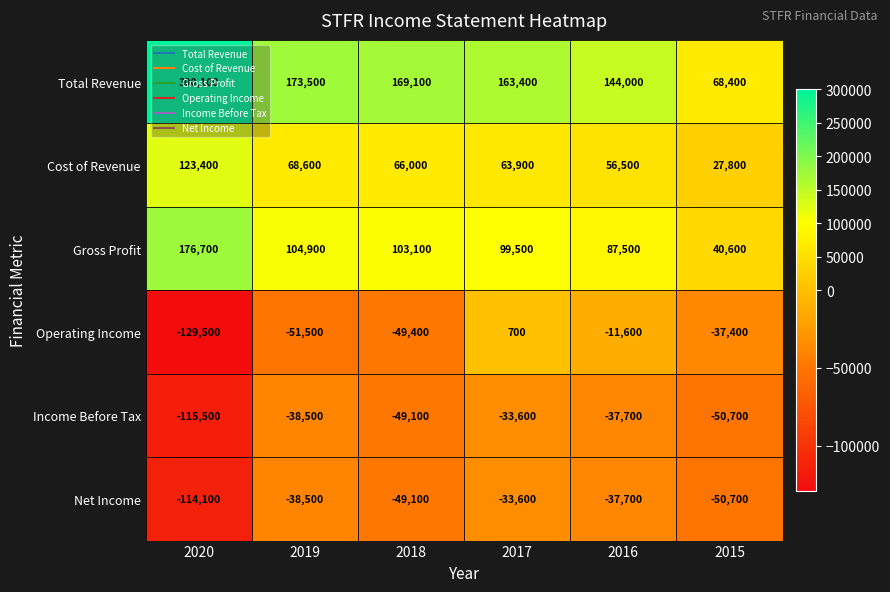

What is the difference between the maximum and second lowest values in the Cost of Revenue series?

66900